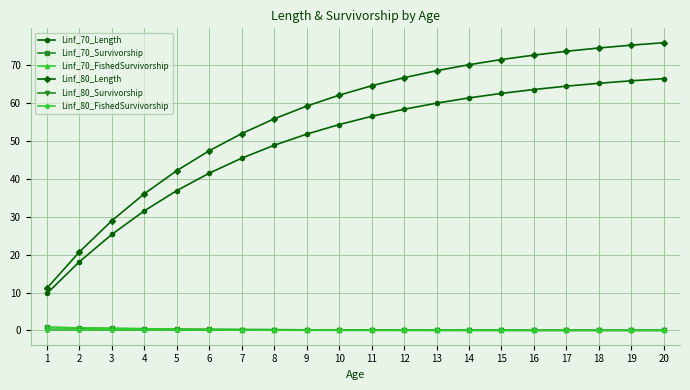

What is the difference between the maximum and minimum values in the Linf_70_Length series?

56.8